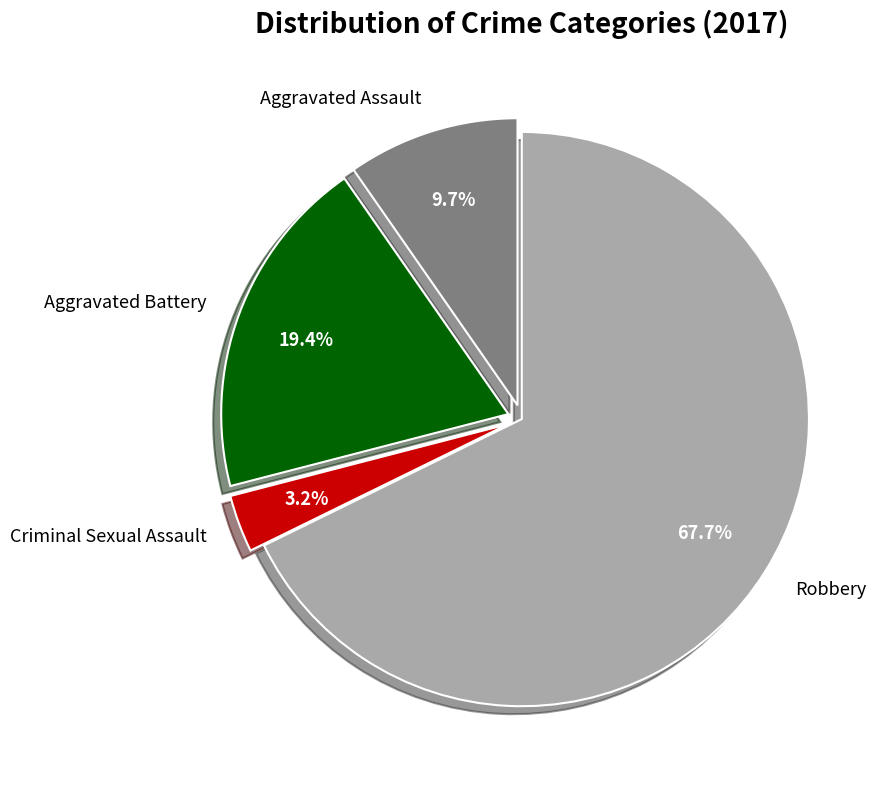

To the nearest percent, what percentage of the pie is Aggravated Assault?

10%